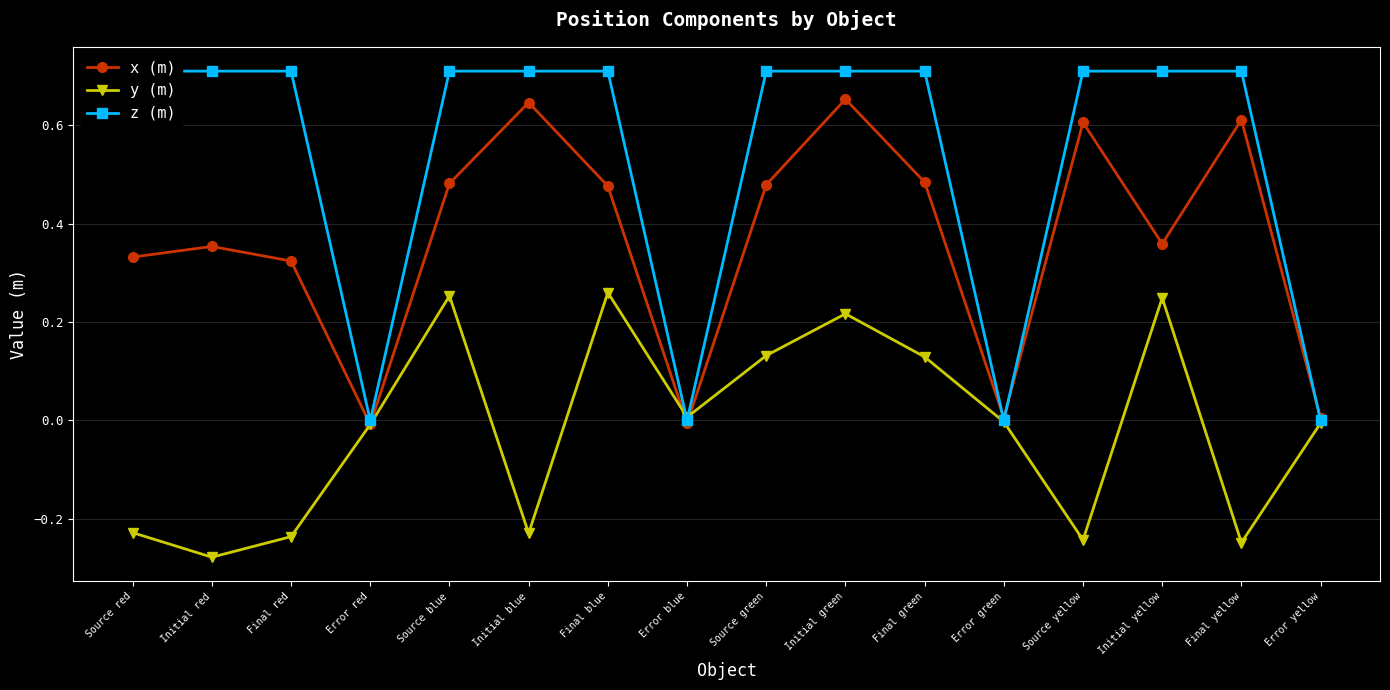

Is the value of y (m) at Final green greater than the value of x (m) at Final blue?

No